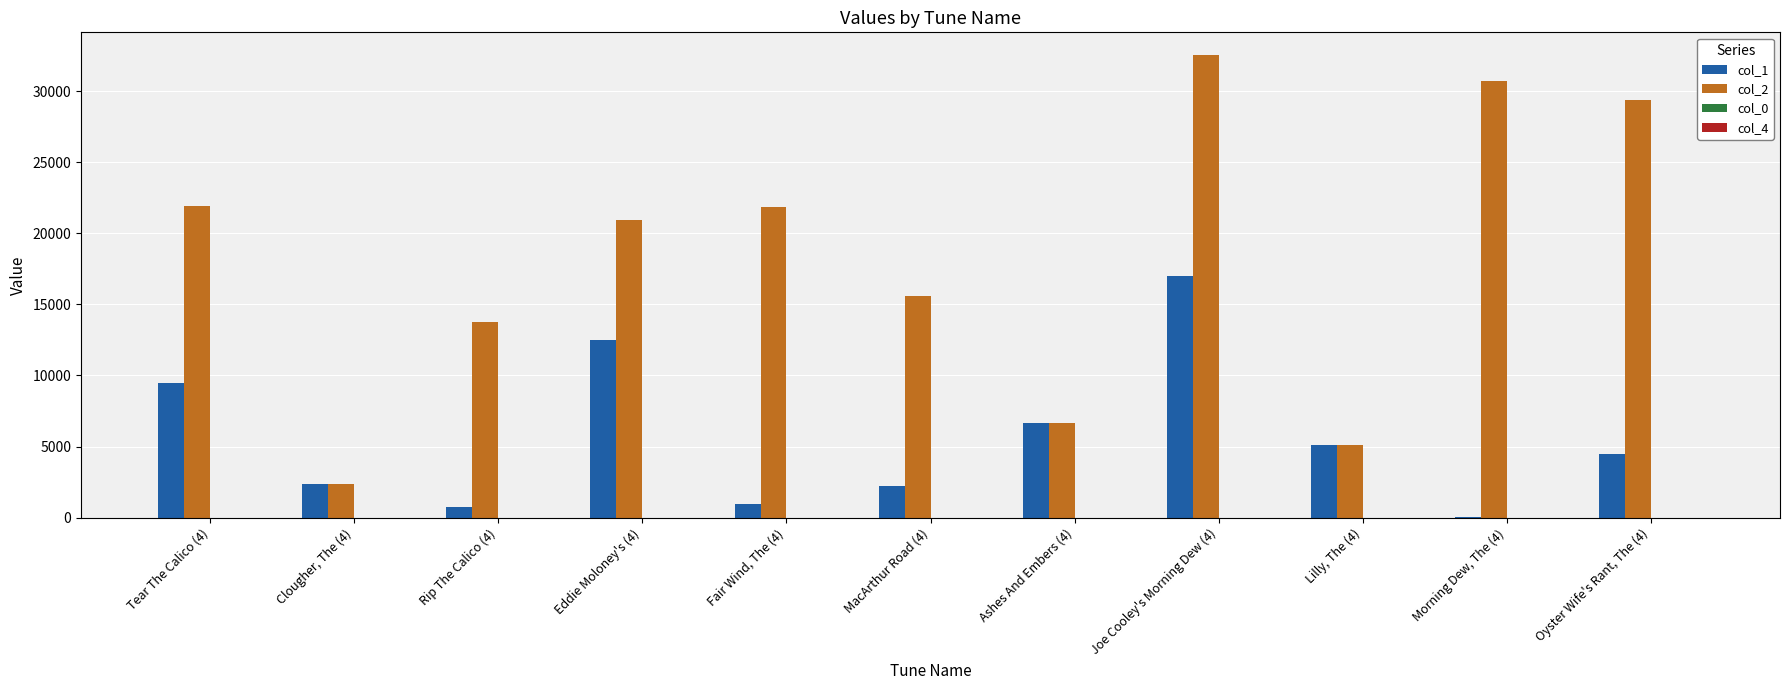

Between Joe Cooley's Morning Dew (4) and Morning Dew, The (4), which series saw the biggest shift?

col_1